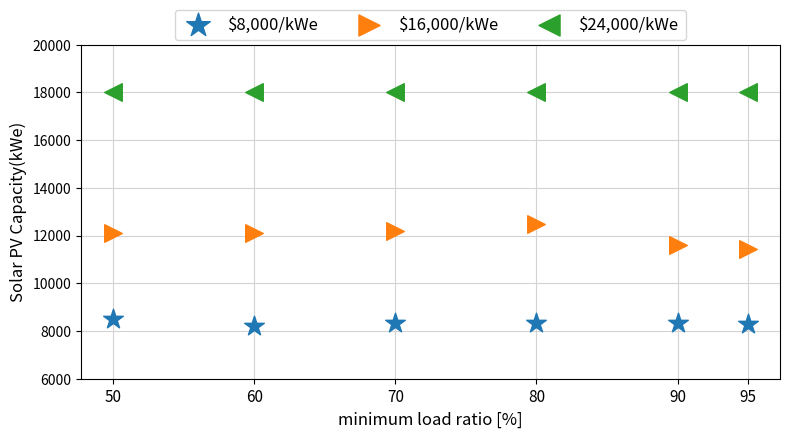

Which series reaches the minimum Y coordinate?

$8,000/kWe